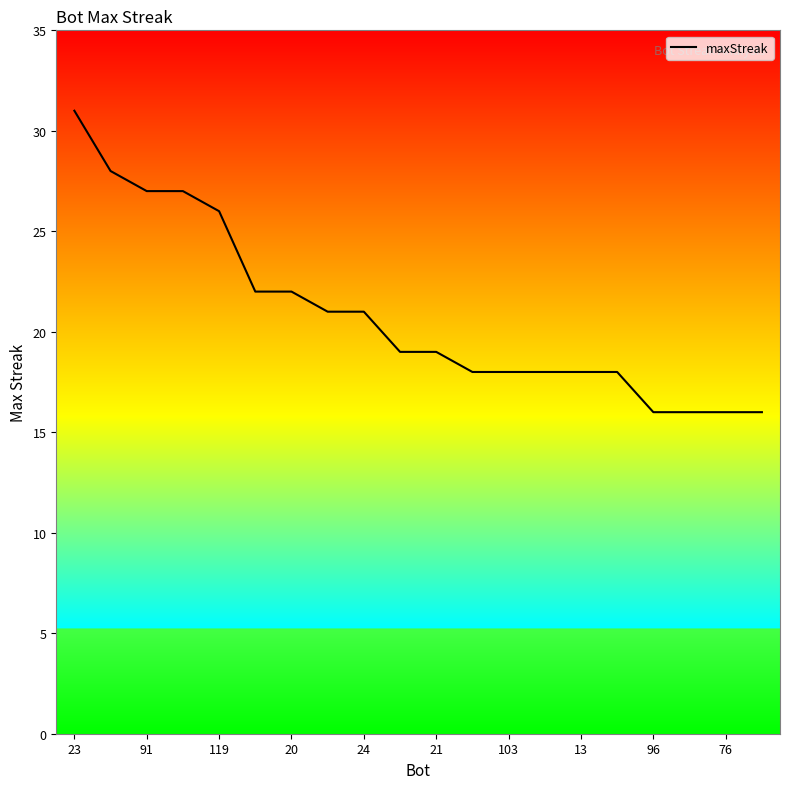

Does the chart display data point markers on the line(s)?

No